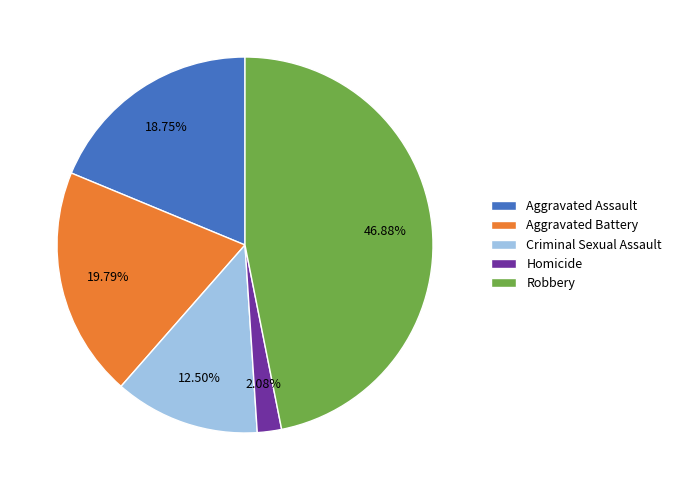

True or false: Homicide accounts for 2% of the total.

True